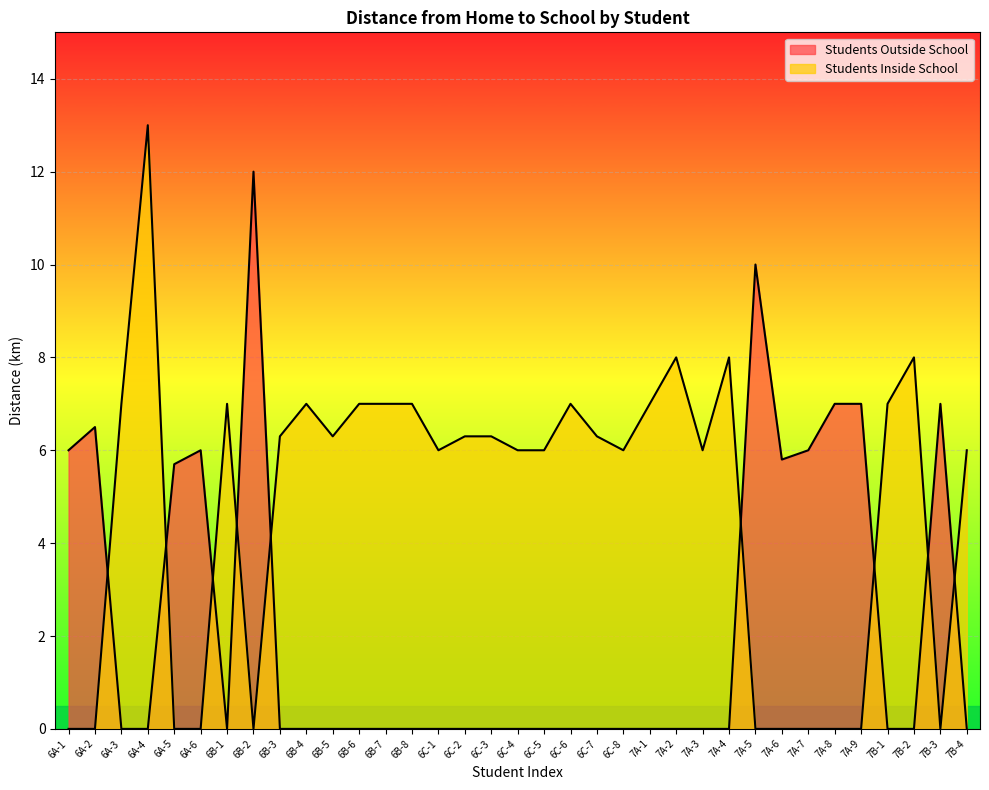

Reading right to left, extract all data points from this chart.

Students Outside School: 7B-4=0.0	7B-3=7.0	7B-2=0.0	7B-1=0.0	7A-9=7.0	7A-8=7.0	7A-7=6.0	7A-6=5.8	7A-5=10.0	7A-4=0.0	7A-3=0.0	7A-2=0.0	7A-1=0.0	6C-8=0.0	6C-7=0.0	6C-6=0.0	6C-5=0.0	6C-4=0.0	6C-3=0.0	6C-2=0.0	6C-1=0.0	6B-8=0.0	6B-7=0.0	6B-6=0.0	6B-5=0.0	6B-4=0.0	6B-3=0.0	6B-2=12.0	6B-1=0.0	6A-6=6.0	6A-5=5.7	6A-4=0.0	6A-3=0.0	6A-2=6.5	6A-1=6.0
Students Inside School: 7B-4=6.0	7B-3=0.0	7B-2=8.0	7B-1=7.0	7A-9=0.0	7A-8=0.0	7A-7=0.0	7A-6=0.0	7A-5=0.0	7A-4=8.0	7A-3=6.0	7A-2=8.0	7A-1=7.0	6C-8=6.0	6C-7=6.3	6C-6=7.0	6C-5=6.0	6C-4=6.0	6C-3=6.3	6C-2=6.3	6C-1=6.0	6B-8=7.0	6B-7=7.0	6B-6=7.0	6B-5=6.3	6B-4=7.0	6B-3=6.3	6B-2=0.0	6B-1=7.0	6A-6=0.0	6A-5=0.0	6A-4=13.0	6A-3=7.0	6A-2=0.0	6A-1=0.0